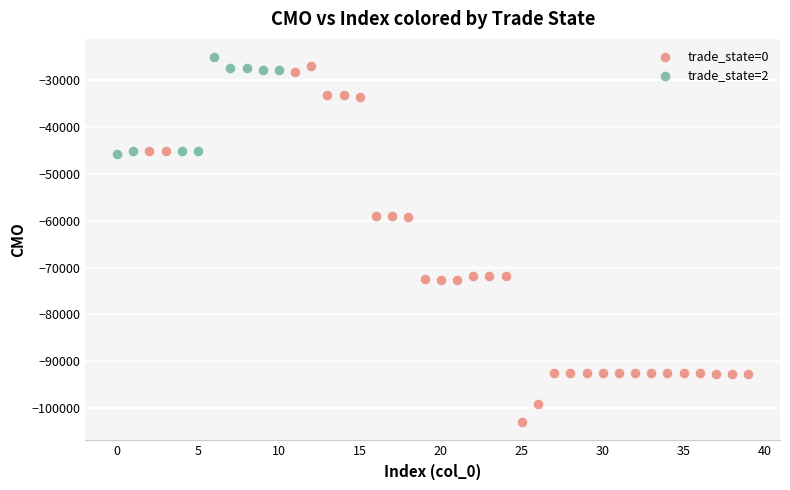

What are all the series names shown in the legend?

trade_state=0, trade_state=2